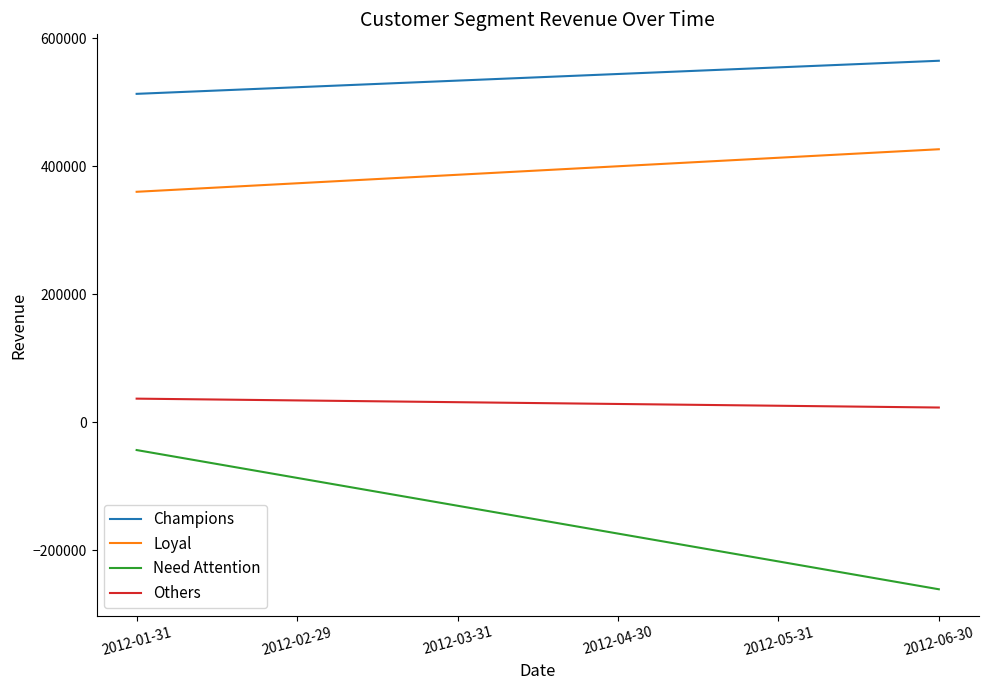

Rank the categories by Loyal value from highest to lowest.

2012-06-30, 2012-05-31, 2012-04-30, 2012-03-31, 2012-02-29, 2012-01-31